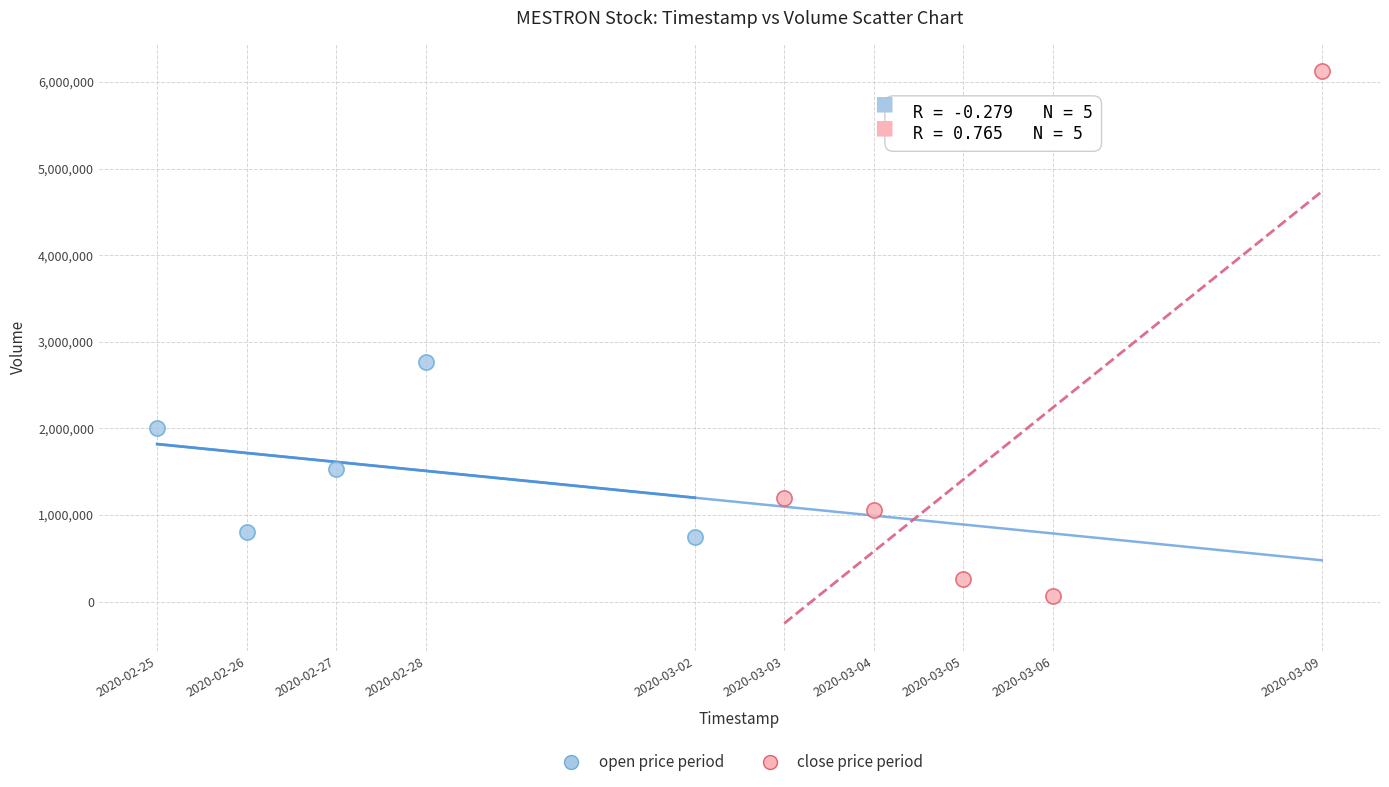

Which series contains the lowest Y value?

close price period